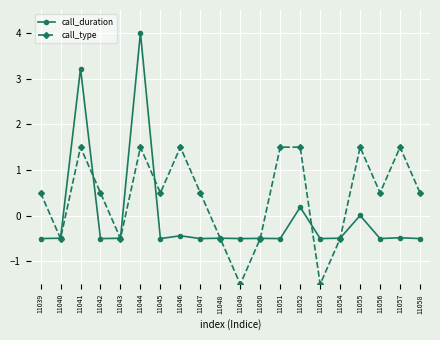

What is the difference between the call_type values at 11046 and 11056?

1.0